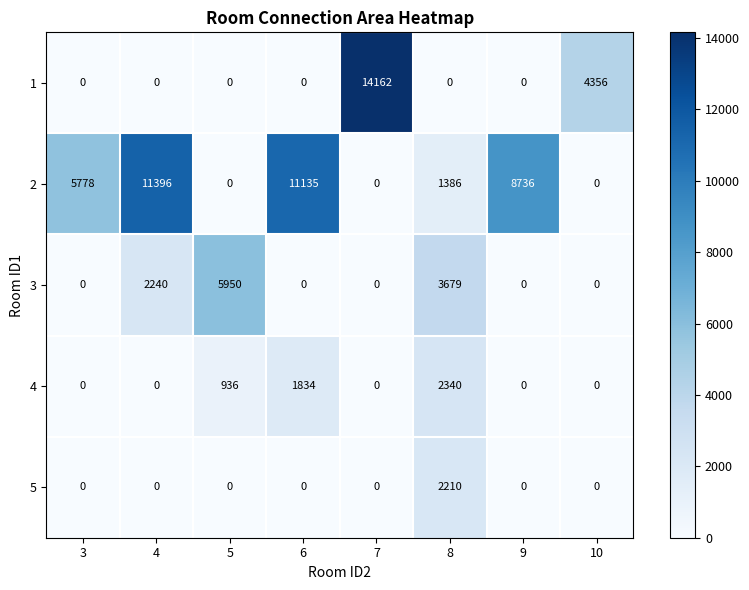

What is the average value of the 4 series?

639